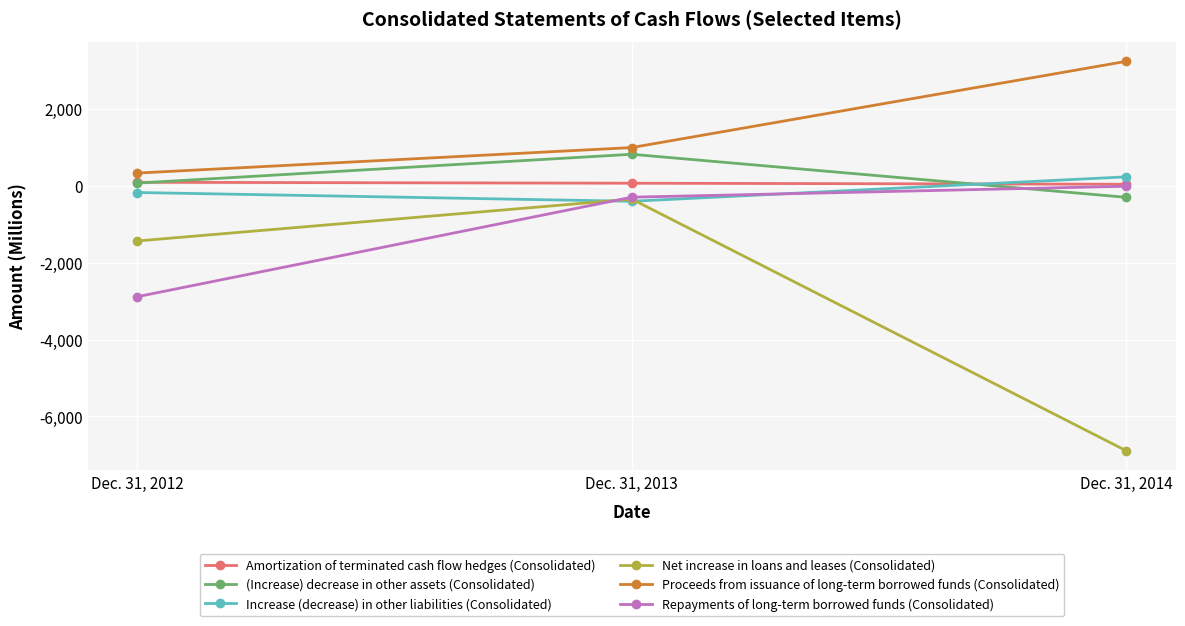

What is the average value of the (Increase) decrease in other assets (Consolidated) series?

203